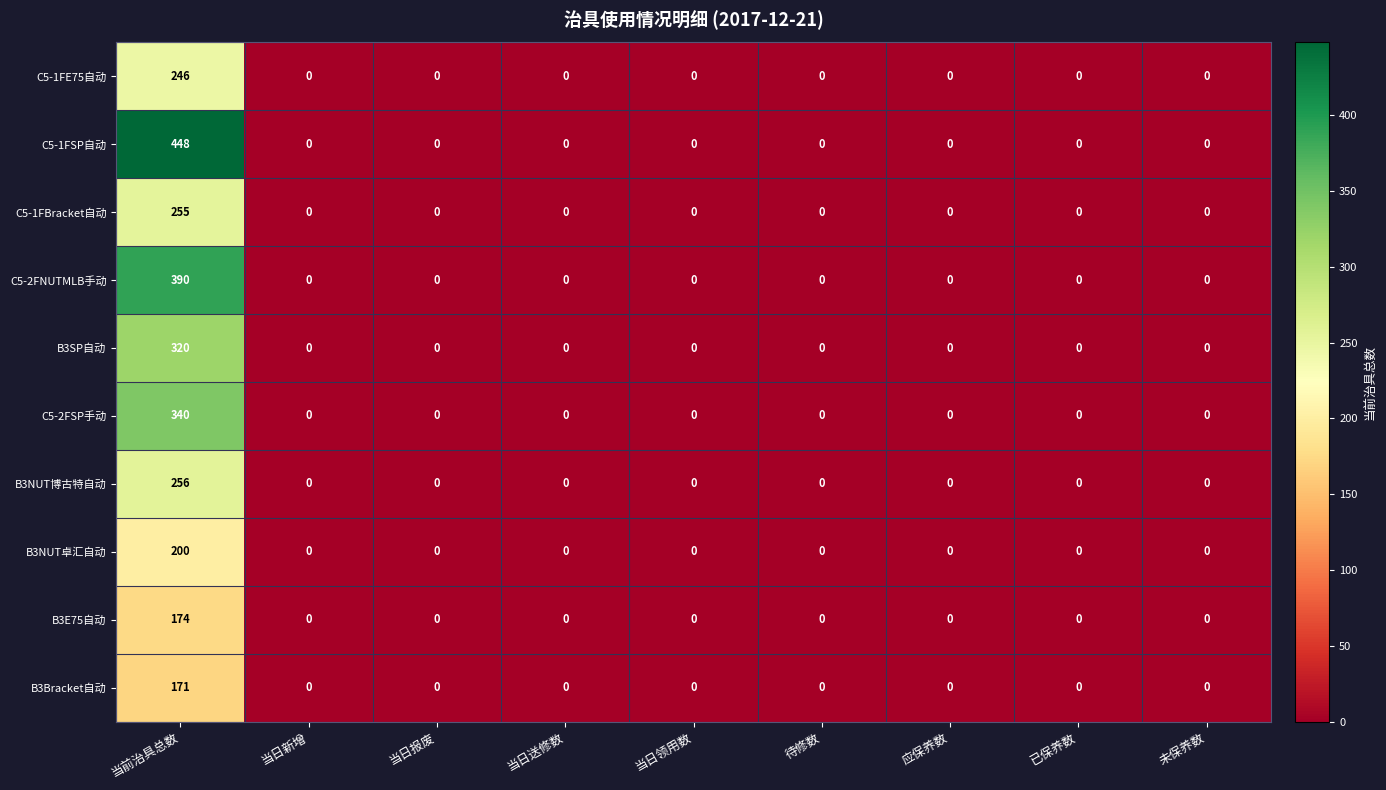

The C5-1FSP自动 series shows 0 at 当日送修数. True or false?

True